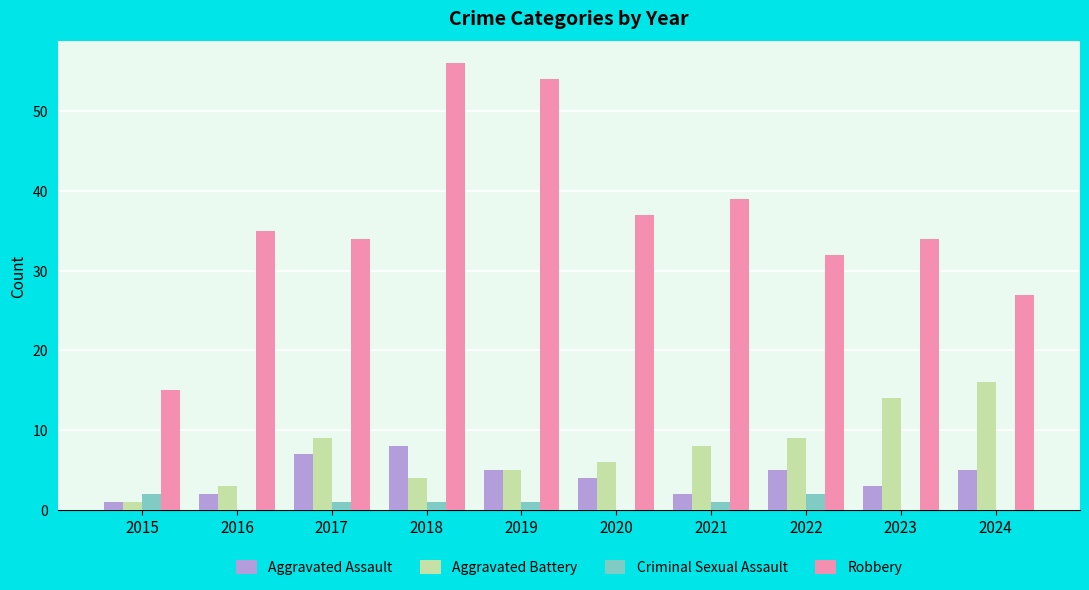

True or false: Criminal Sexual Assault has a value of 0 at 2016.

True